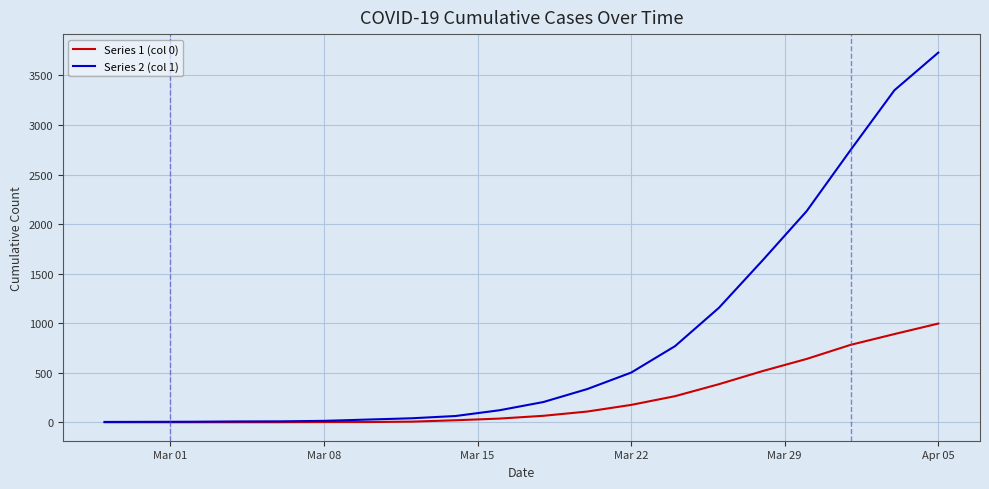

What is the greatest value displayed?

3731